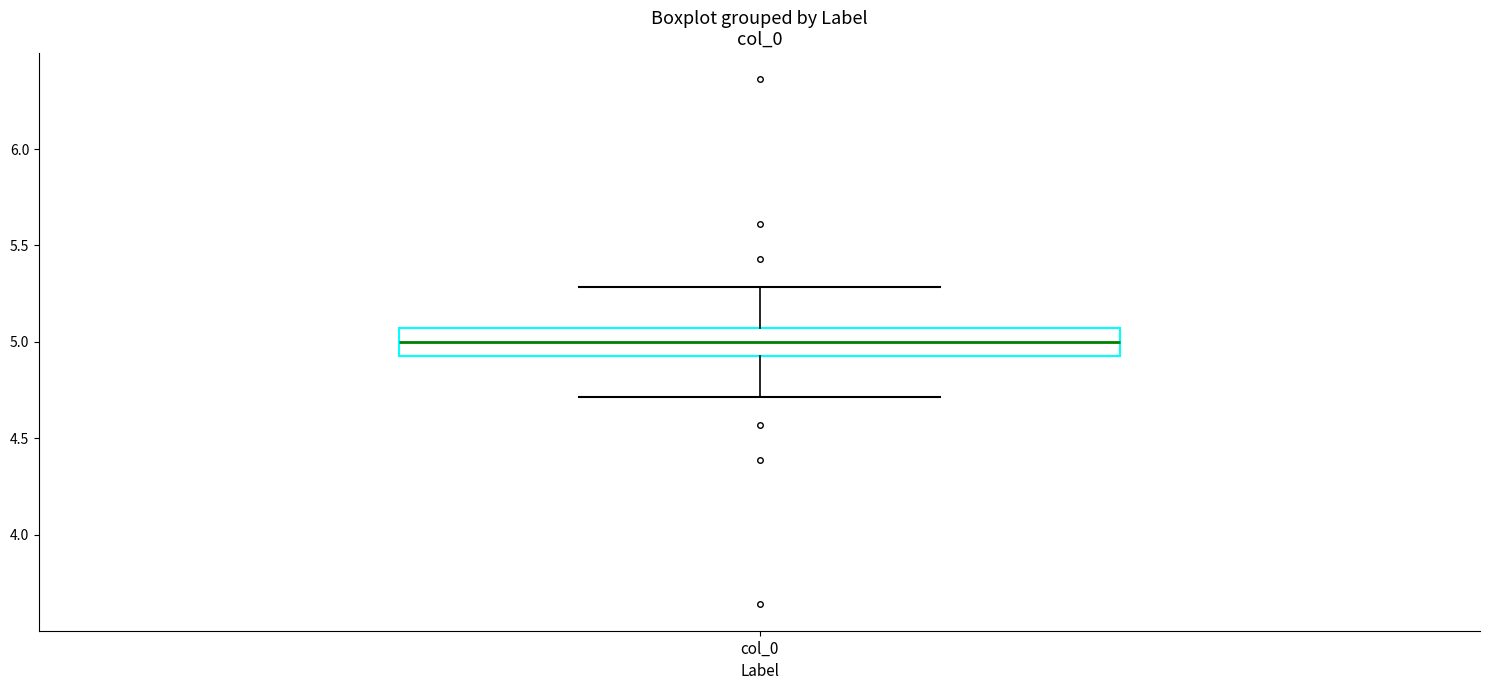

Transcribe this box plot: give where the median line is, the range the box spans, and where the two whiskers end, as read against the y-axis. The values are not printed on the chart, so give them approximately, as read against the axis.

median 5.00, box 4.95 to 5.05, whiskers 4.70 to 5.30